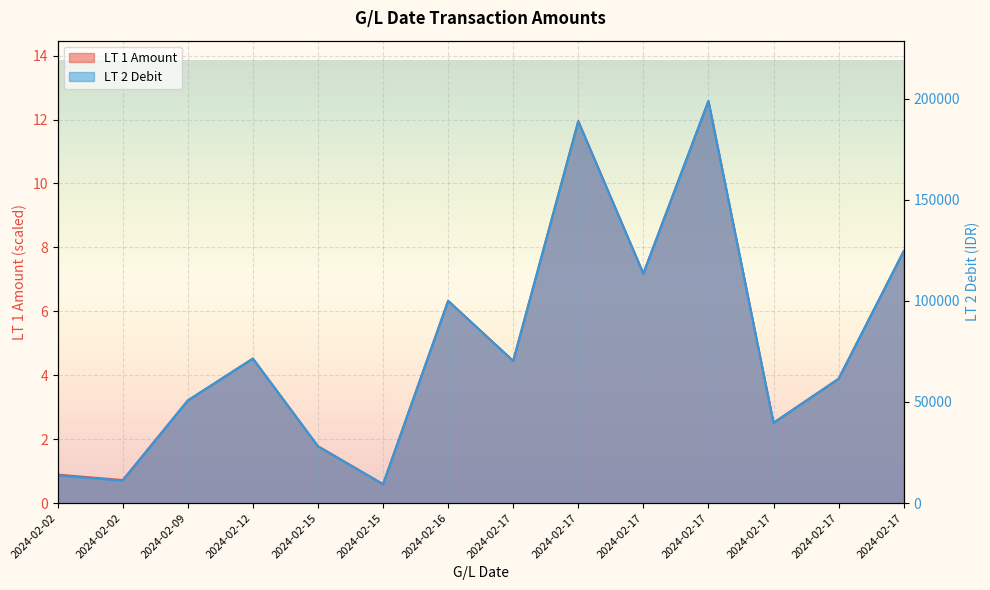

At which label is LT 1 Amount closest to 6?

2024-02-16